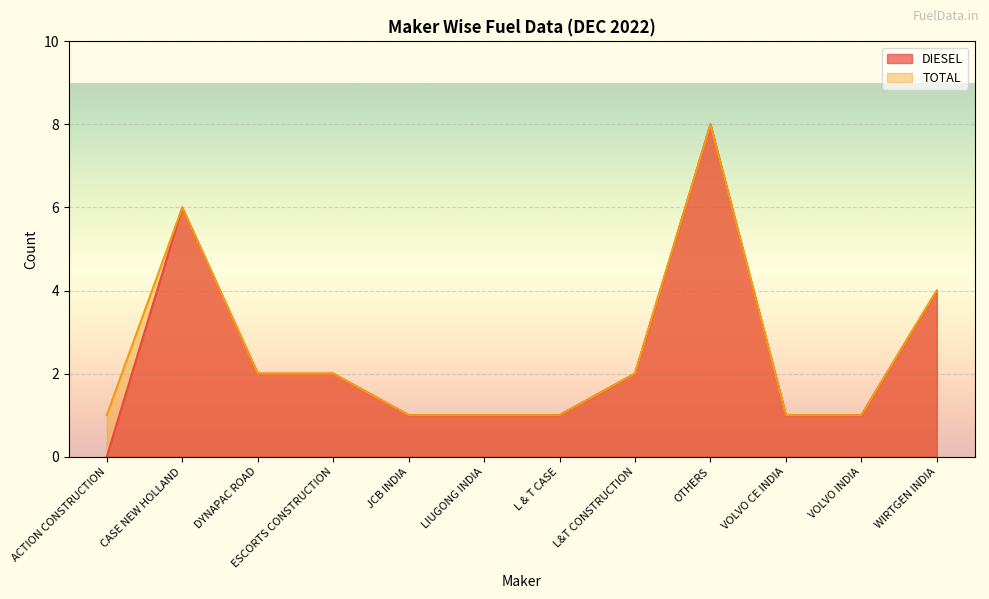

Does the chart display data point markers on the line(s)?

No